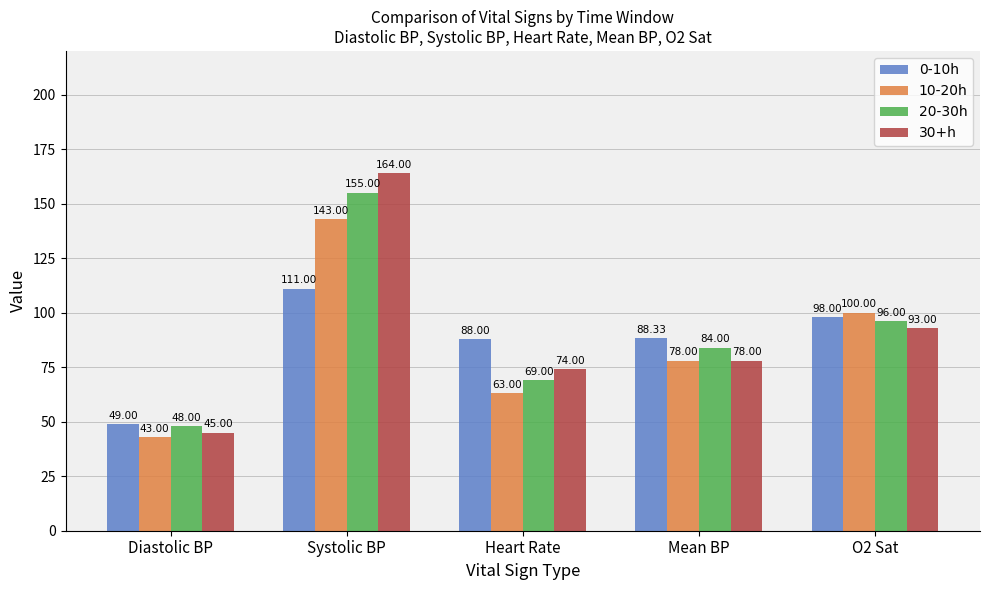

Reading left to right, transcribe all the data shown in this chart.

0-10h: 49.0	111.0	88.0	88.3	98.0
10-20h: 43.0	143.0	63.0	78.0	100.0
20-30h: 48.0	155.0	69.0	84.0	96.0
30+h: 45.0	164.0	74.0	78.0	93.0